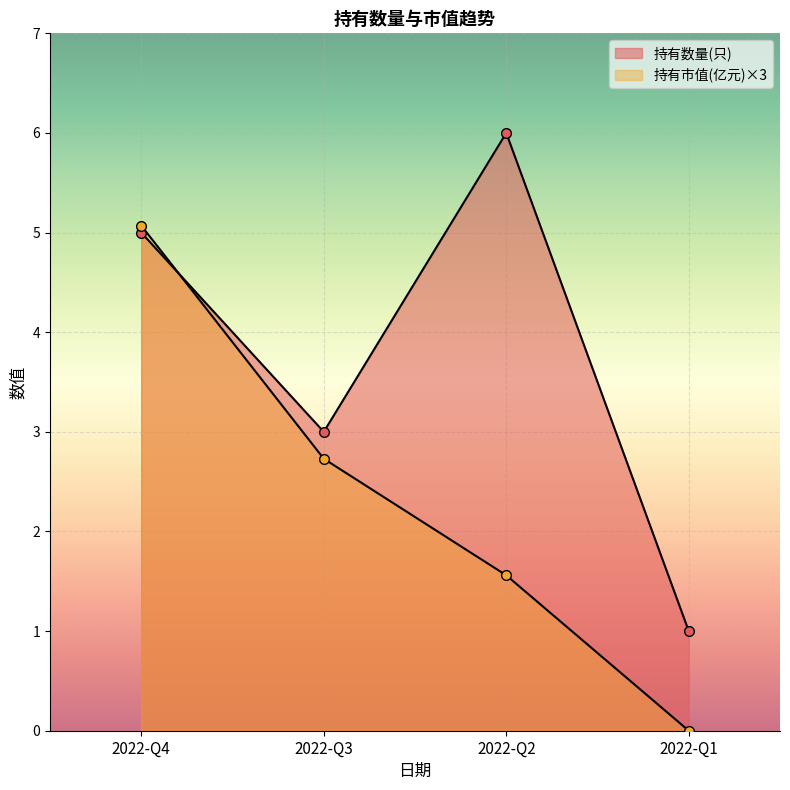

How many data points does each series have?

4